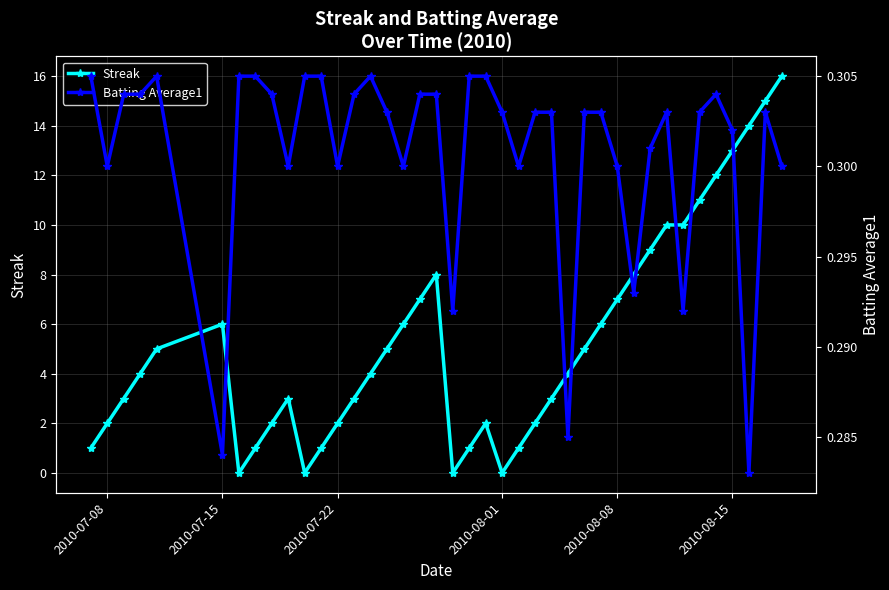

What are all the series names shown in the legend?

Streak, Batting Average1